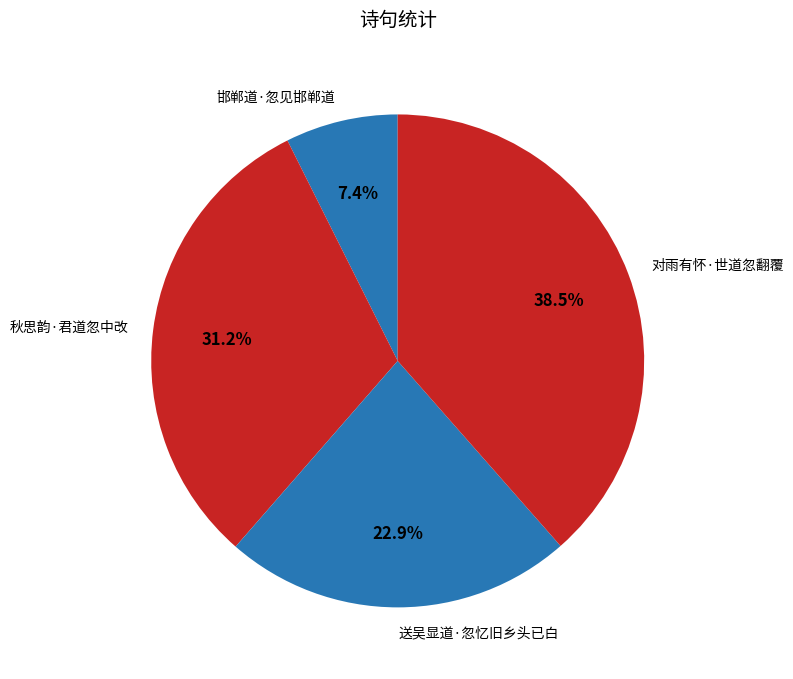

Rank the categories by value from highest to lowest.

对雨有怀·世道忽翻覆, 秋思韵·君道忽中改, 送吴显道·忽忆旧乡头已白, 邯郸道·忽见邯郸道